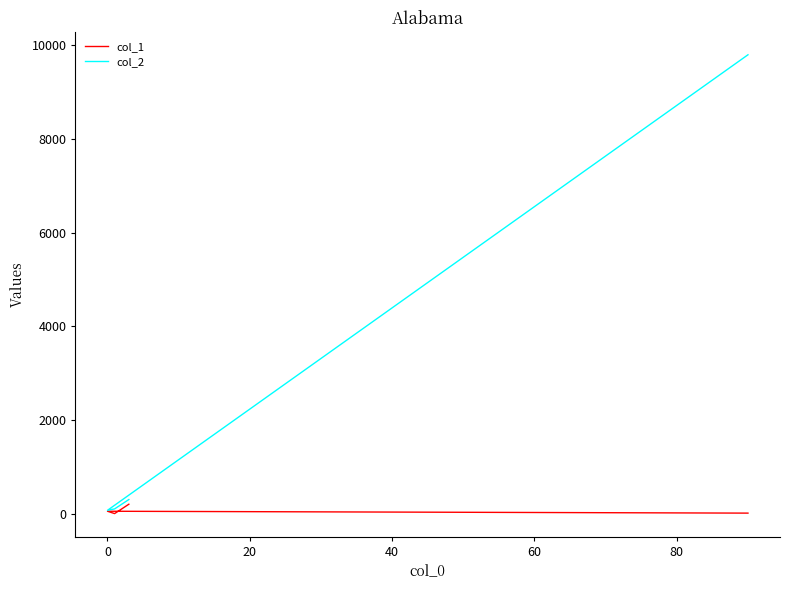

Reading left to right, extract all data points from this chart.

col_1: 200	0	50	10
col_2: 300	100	70	9801